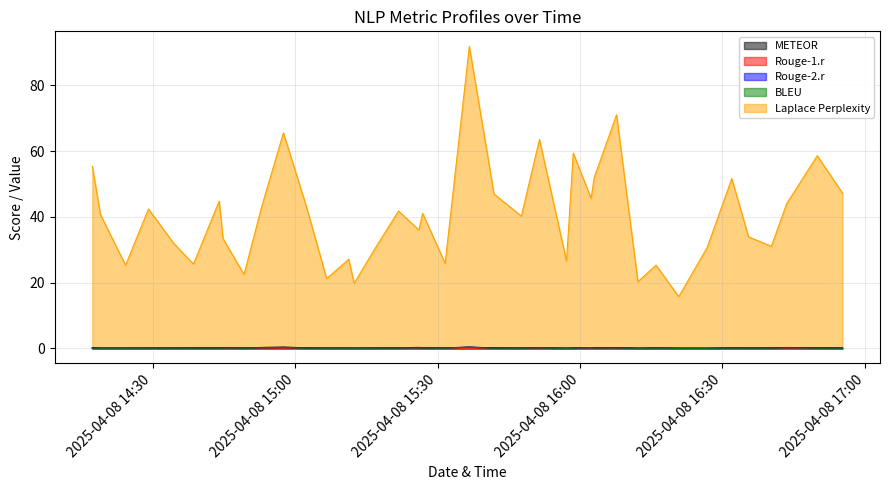

Does the chart display data point markers on the line(s)?

No